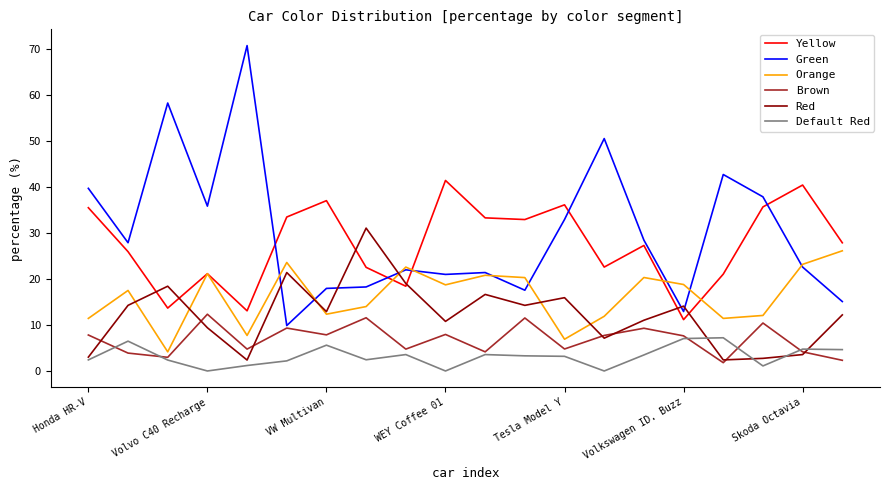

Rank the series by their maximum value, from lowest to highest.

Default Red, Brown, Orange, Red, Yellow, Green